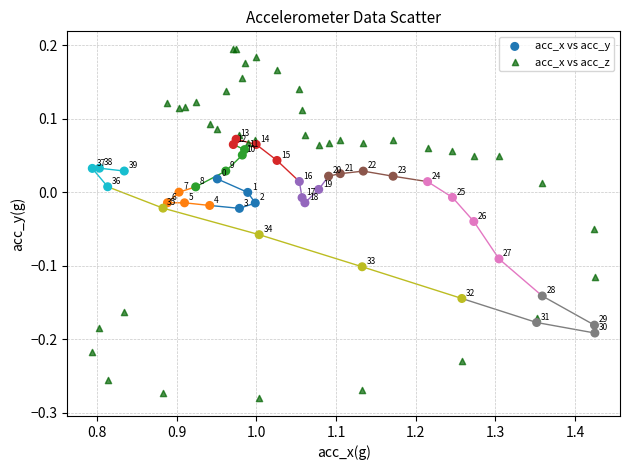

What is the X range (max minus min) for the scatter plot?

0.6